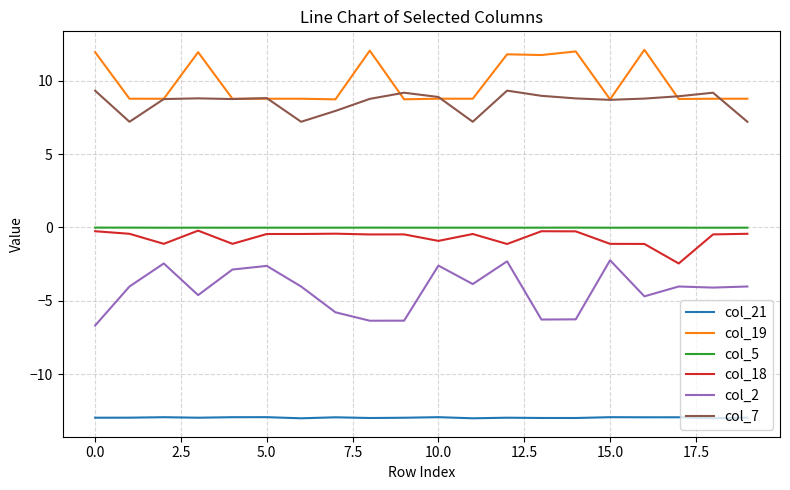

What is the maximum value for col_21?

-12.9